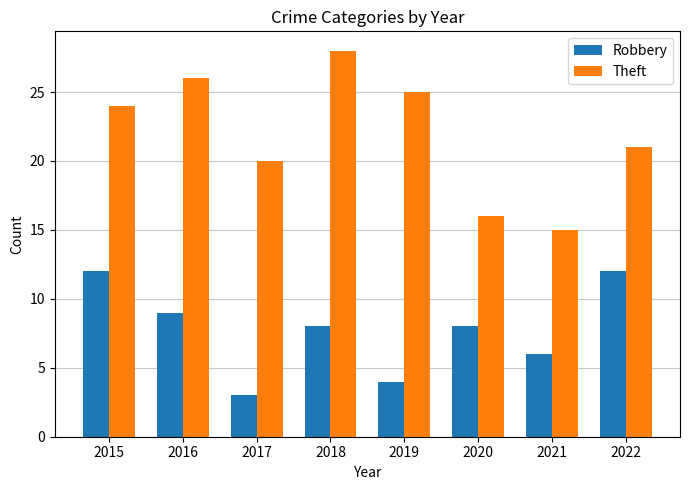

At 2018, list the series in order from smallest to largest.

Robbery, Theft